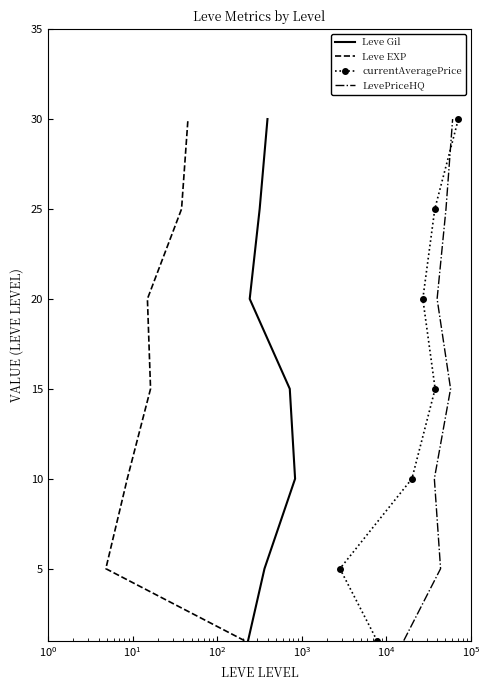

What is the label of the 2nd point from the right?

$\mathdefault{10^{4}}$